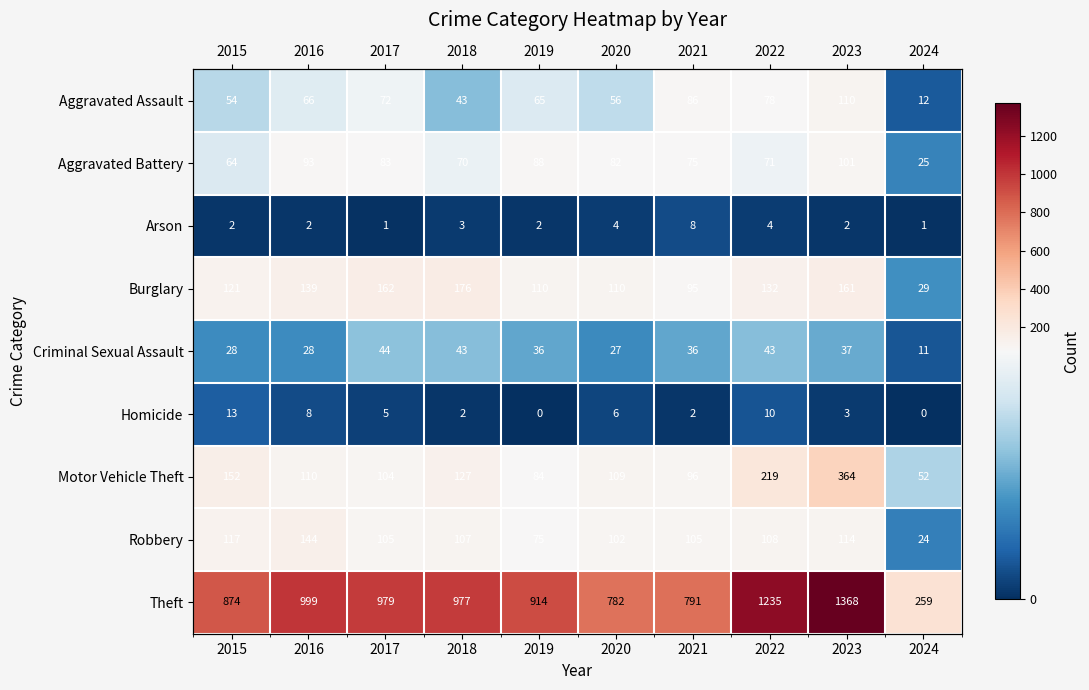

What value does the Robbery series have at 2023?

114